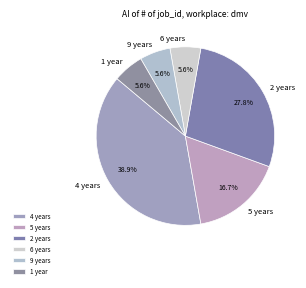

The 6 years slice represents 15% of the pie. True or false?

False